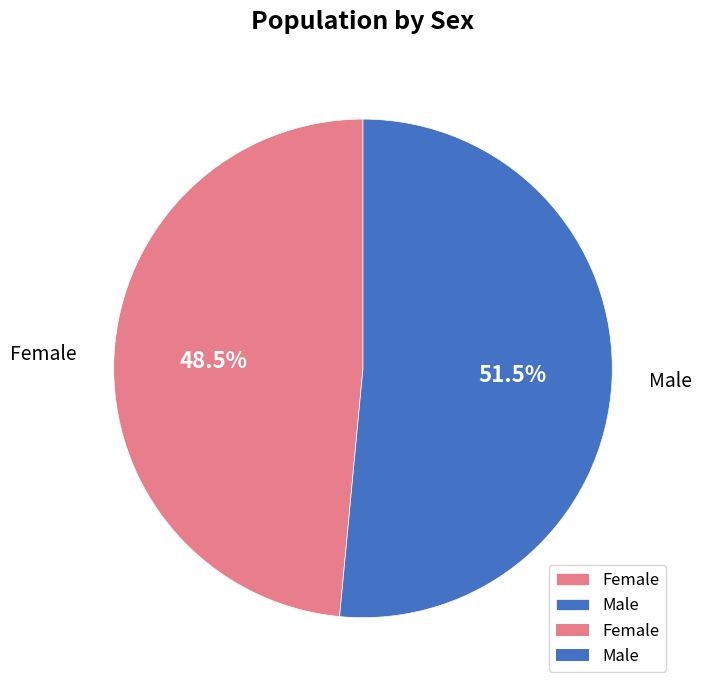

What is the largest slice in the pie chart?

Male